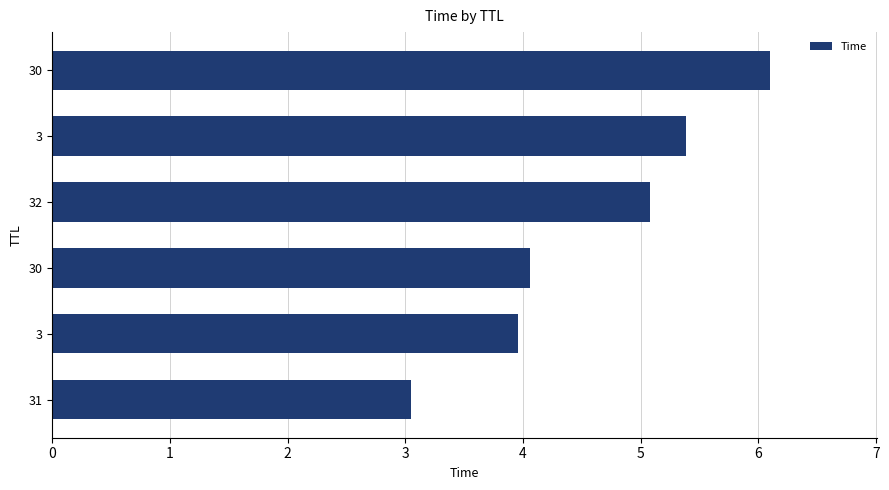

How many bars are there in total?

6